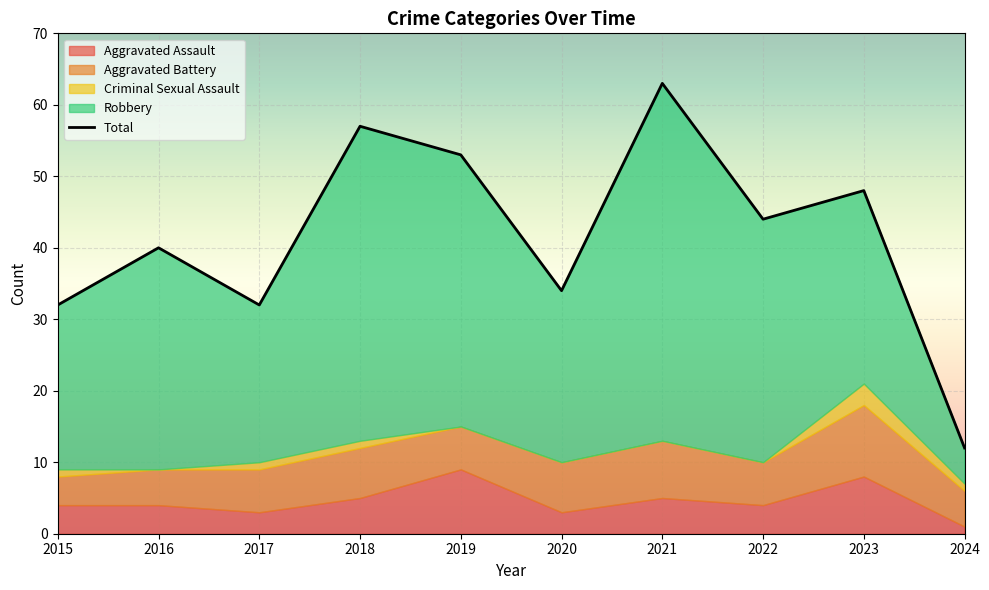

What is the difference between the second highest and minimum values in the Criminal Sexual Assault series?

1